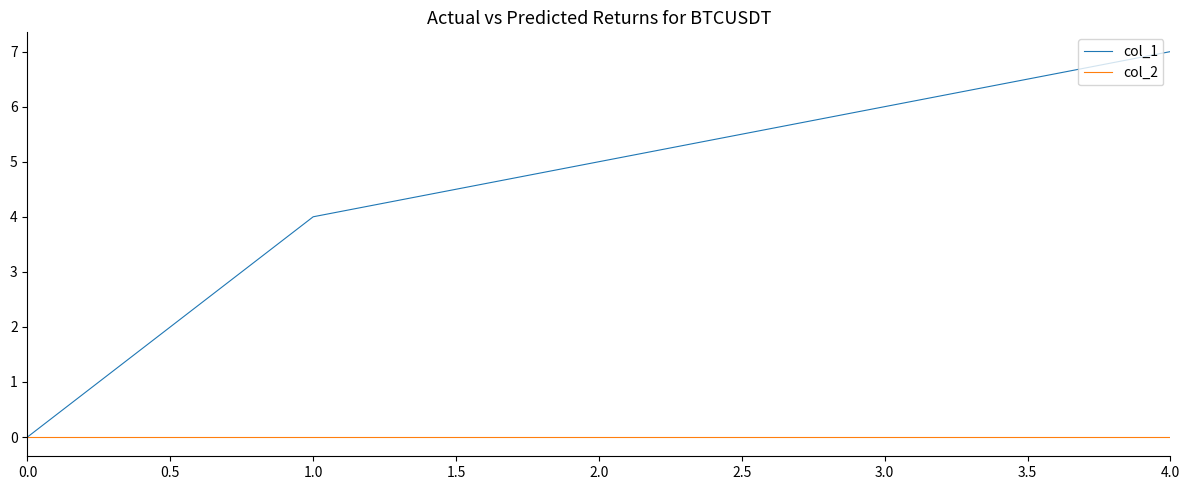

How many categories are shown in the chart?

5